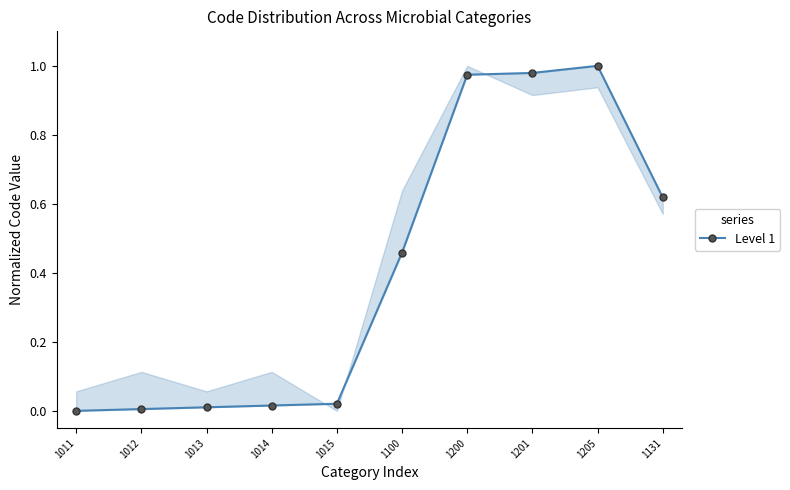

Which category has the highest value across all series?

1205